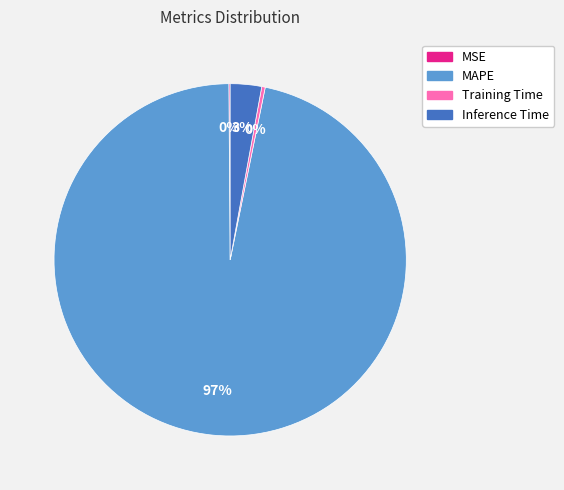

To the nearest percent, what portion does Inference Time represent?

3%